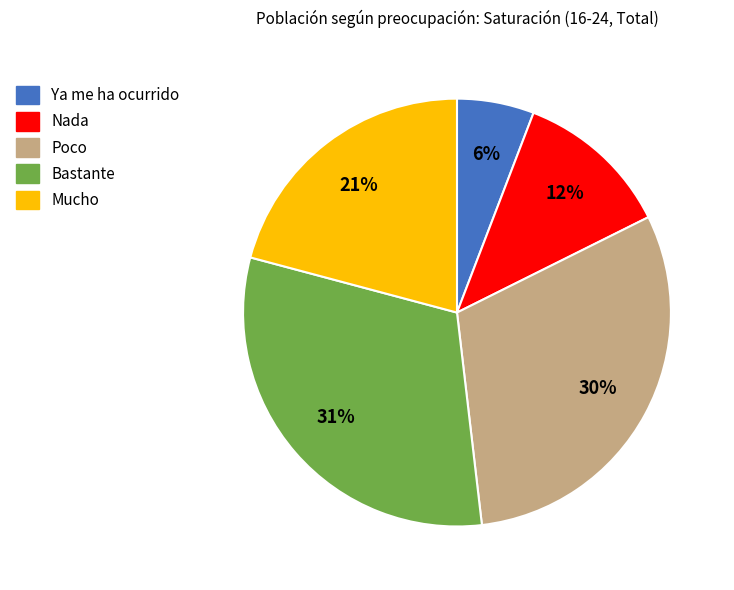

Rank the categories by value from highest to lowest.

Bastante, Poco, Mucho, Nada, Ya me ha ocurrido